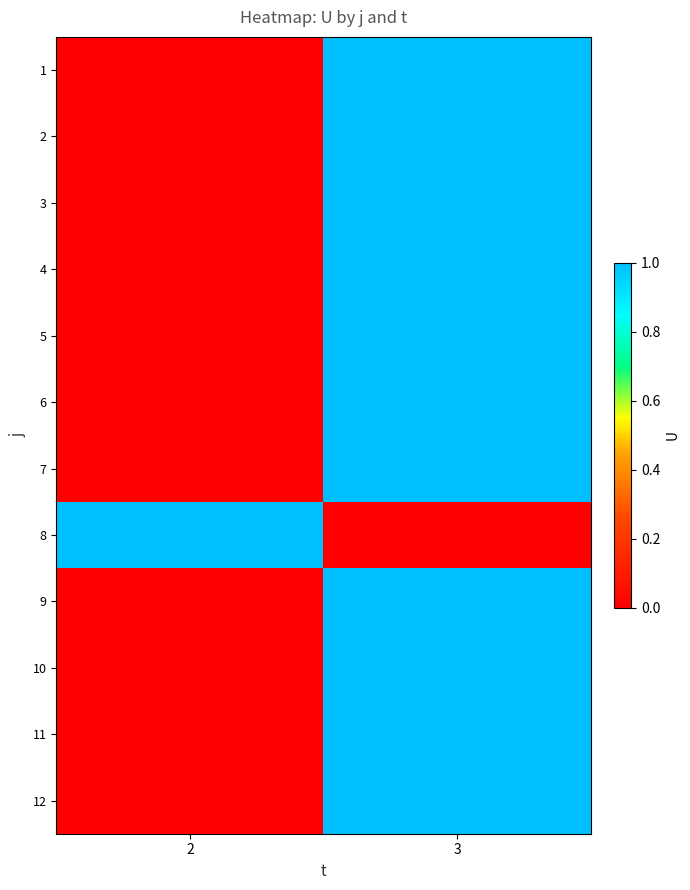

What is the maximum value shown in the chart?

1.0